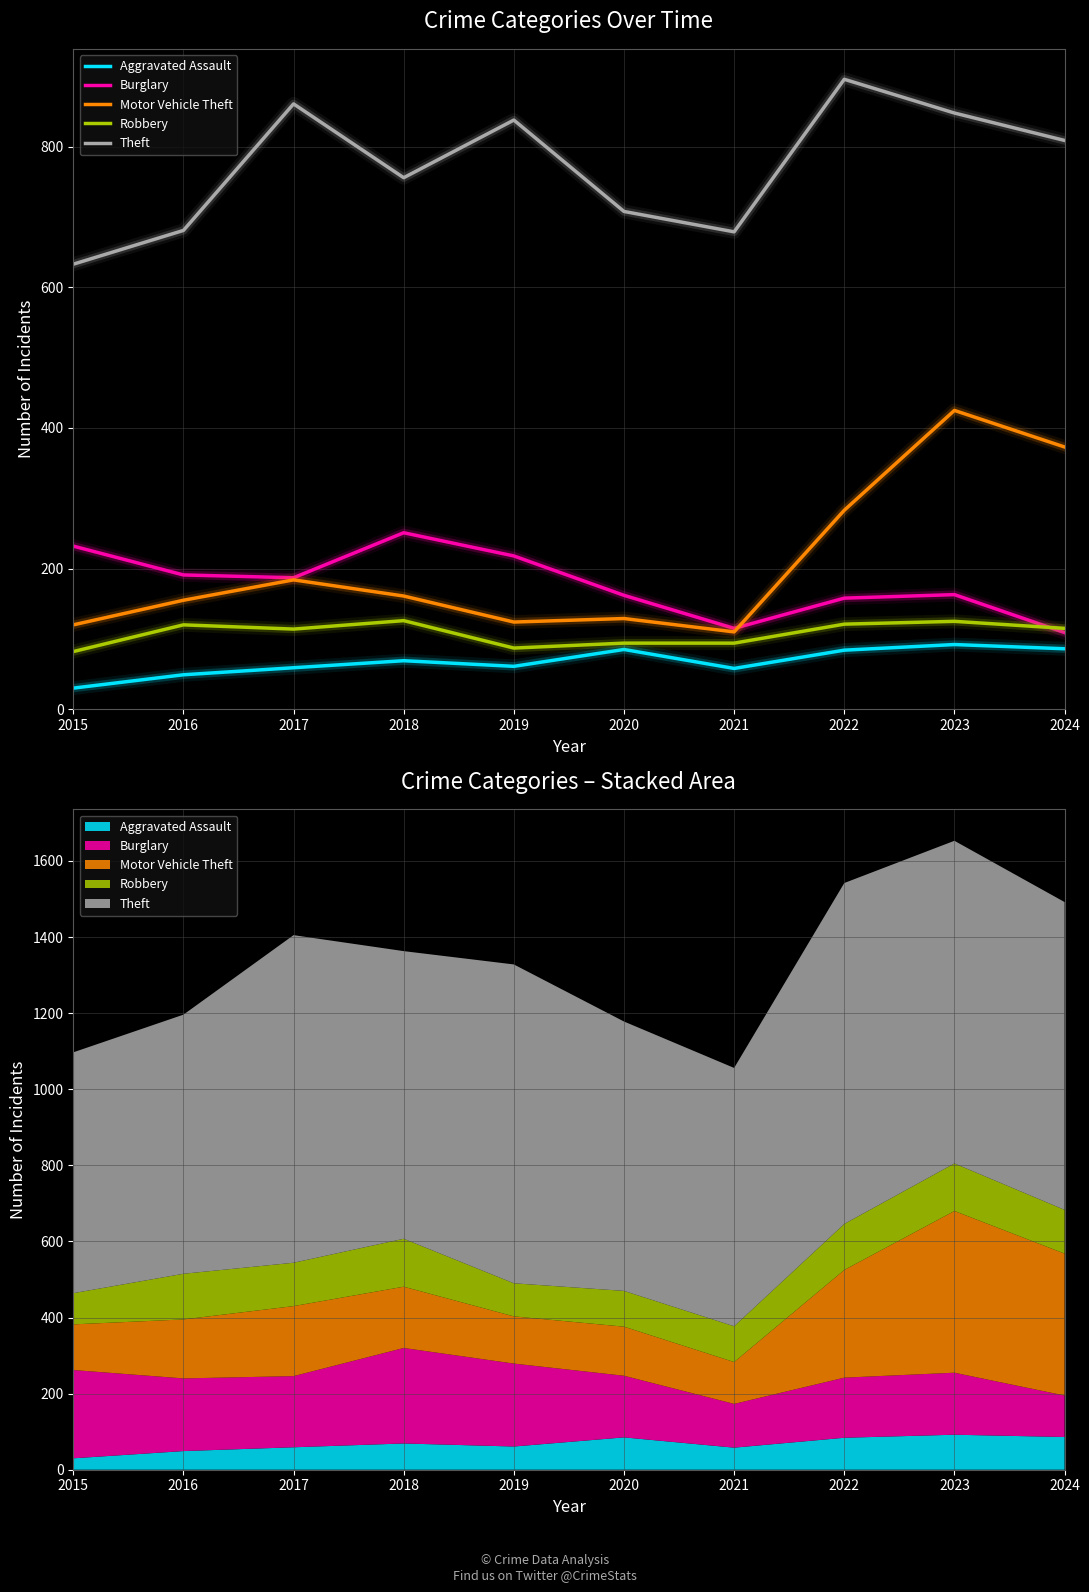

Reading left to right, extract all data points from this chart.

Aggravated Assault: 30	49	59	69	61	85	58	84	92	86
Burglary: 232	191	187	251	218	162	115	158	163	109
Motor Vehicle Theft: 120	155	184	161	124	129	110	283	425	373
Robbery: 82	120	114	126	87	94	94	121	125	115
Theft: 633	681	861	756	838	708	679	896	848	809